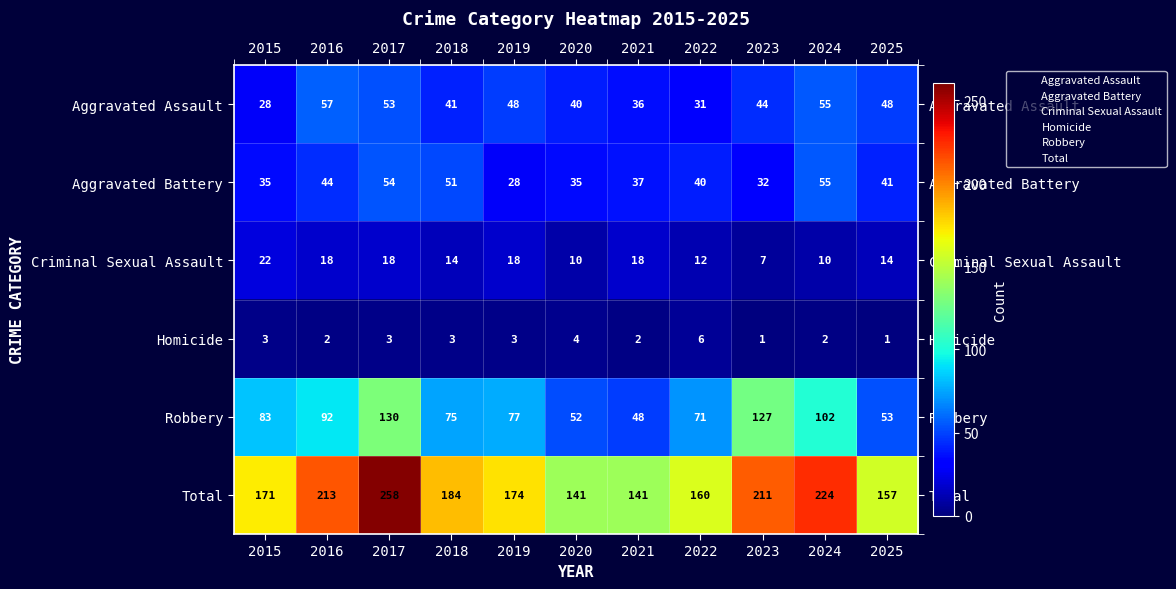

Which series has the largest range (max minus min)?

Total